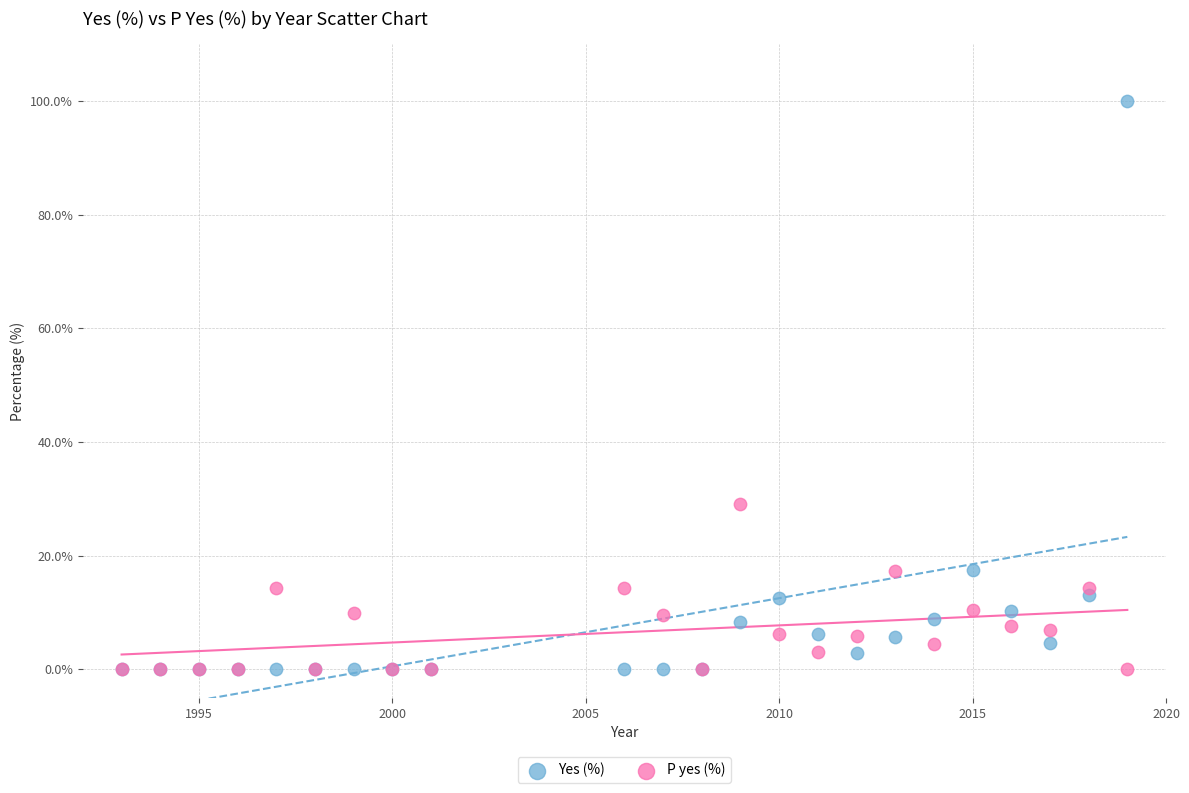

In the Yes (%) series, what Y value is closest to 50?

17.5